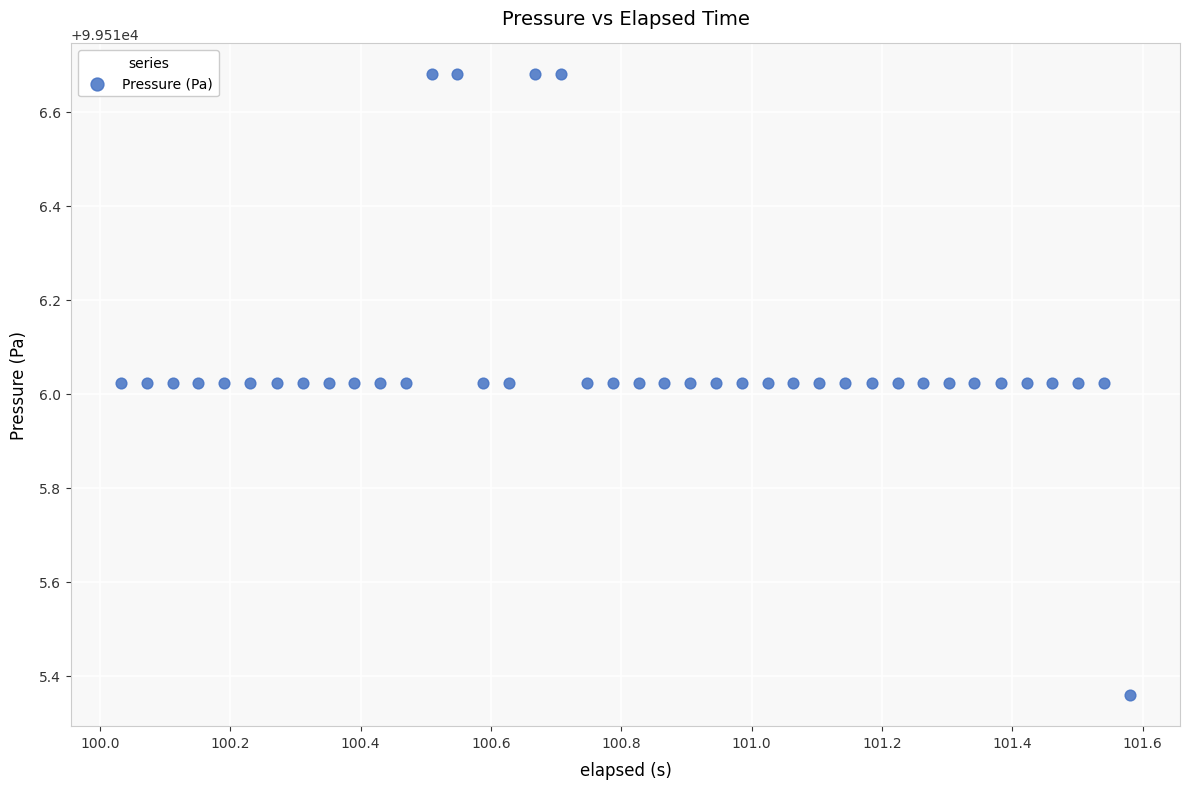

What is the range of Y values (max minus min)?

1.3